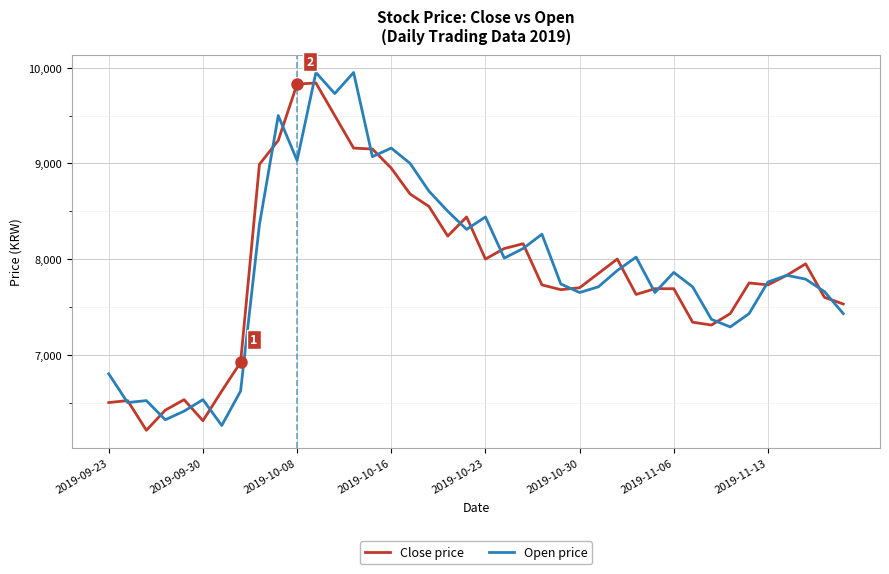

Which series has the largest total across all categories?

Open price